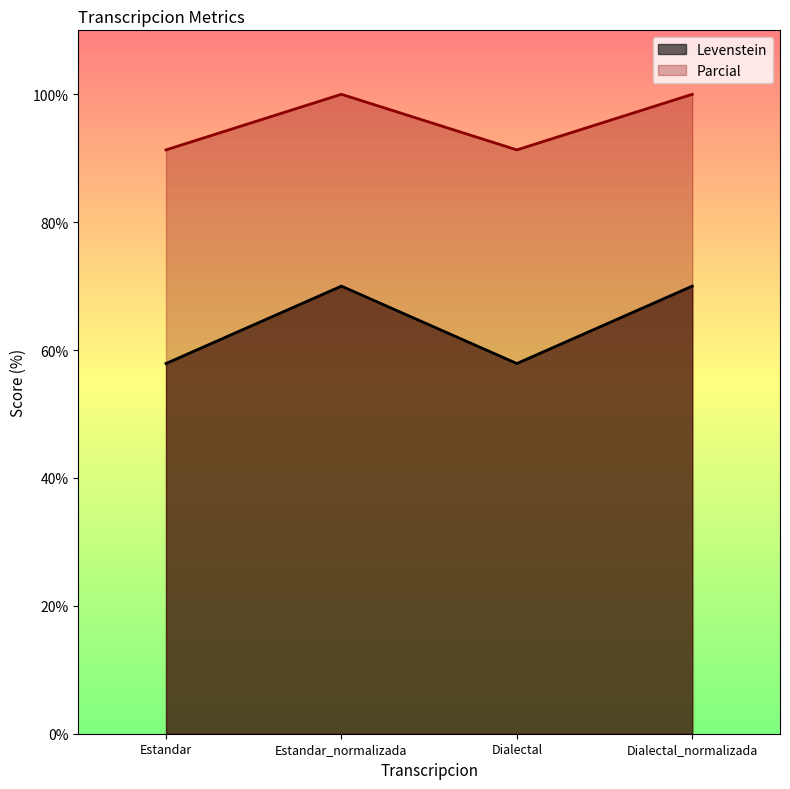

What position from the right is Dialectal_normalizada?

1